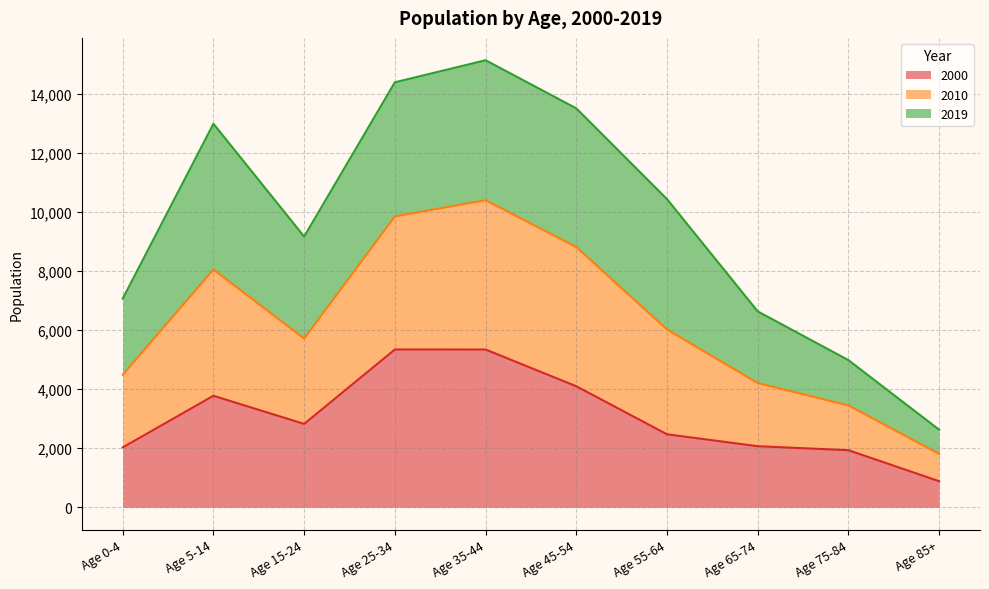

True or false: 2010 has more than 1 interior local peaks.

True